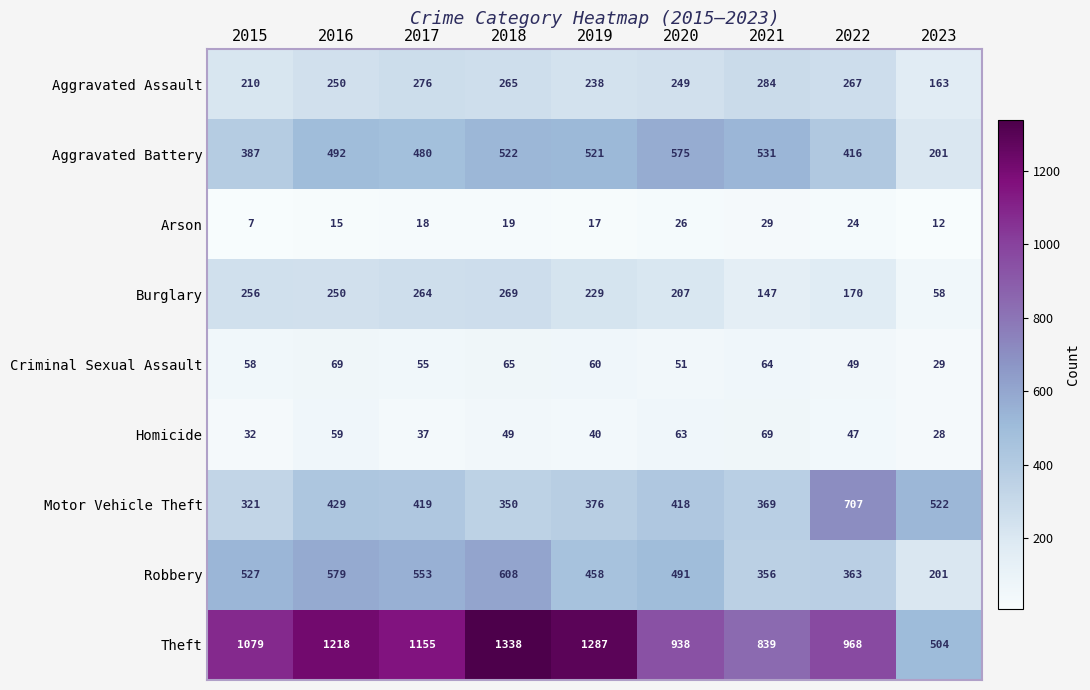

Between 2019 and 2021, which series saw the biggest shift?

Theft